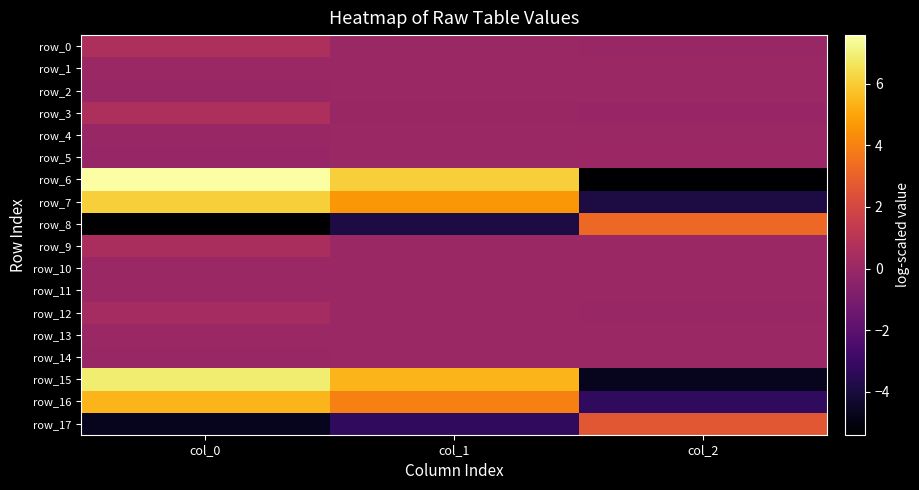

Where is row_1 nearest to the value 0?

col_2